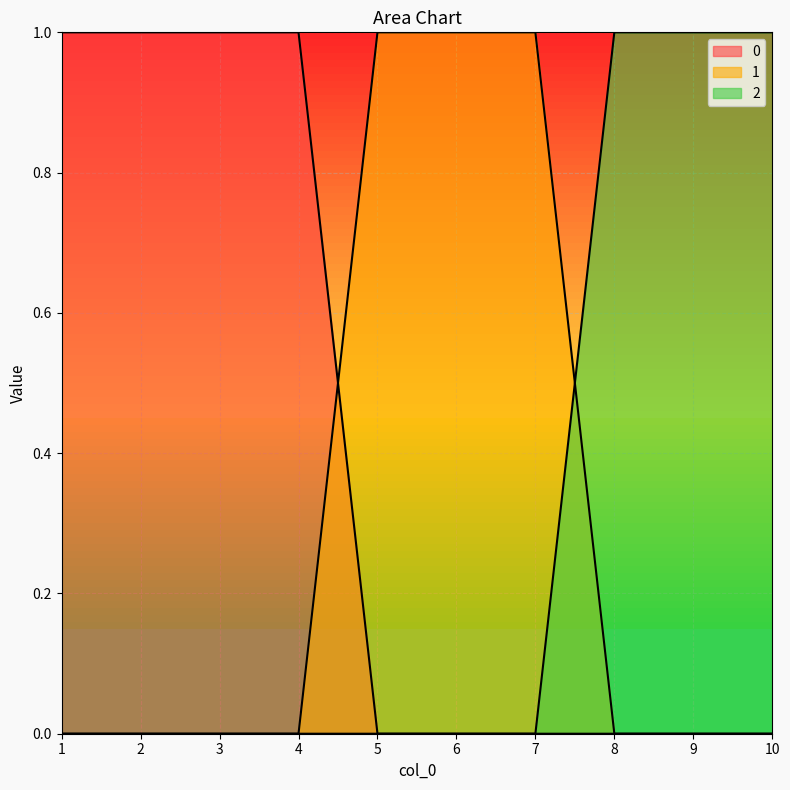

True or false: 2 and 0 intersect in this chart.

False